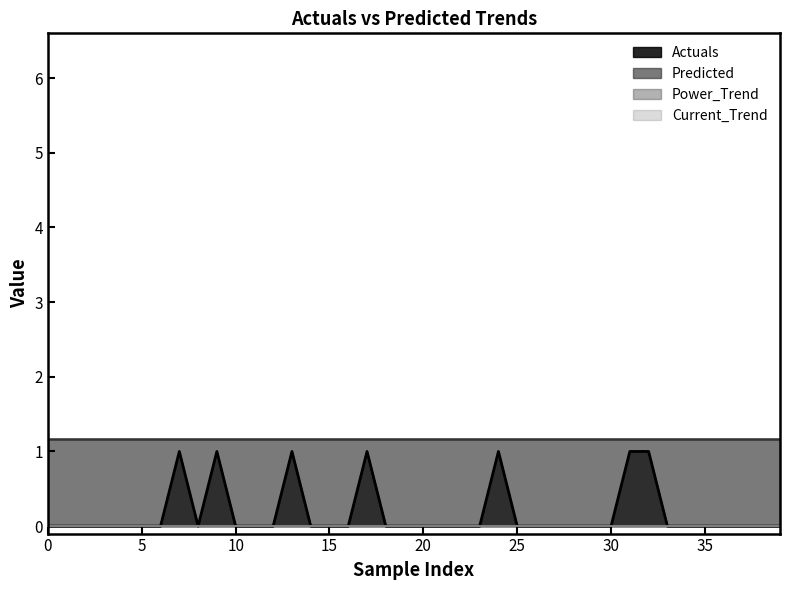

What are all the series names shown in the legend?

Actuals, Predicted, Power_Trend, Current_Trend